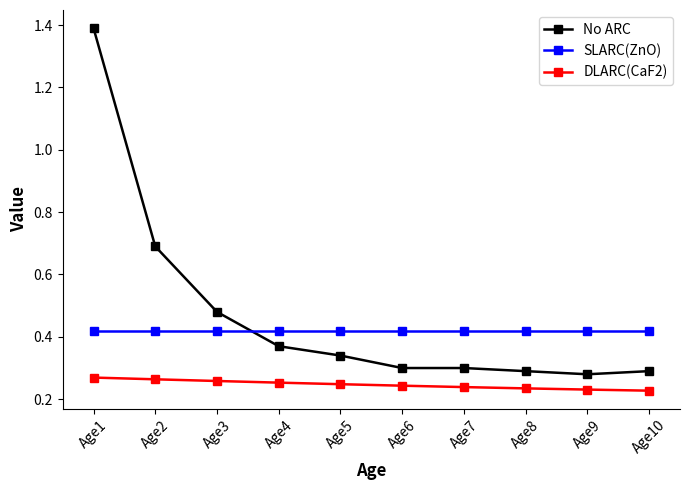

Rank the series at Age2 from highest to lowest value.

No ARC, SLARC(ZnO), DLARC(CaF2)